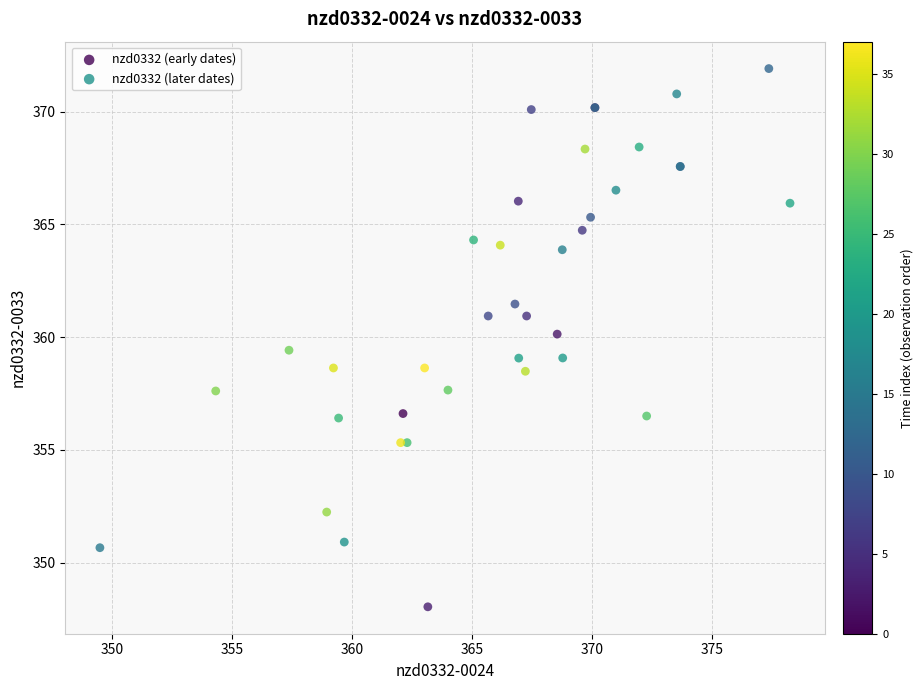

Which series contains the highest Y value?

nzd0332 (early dates)